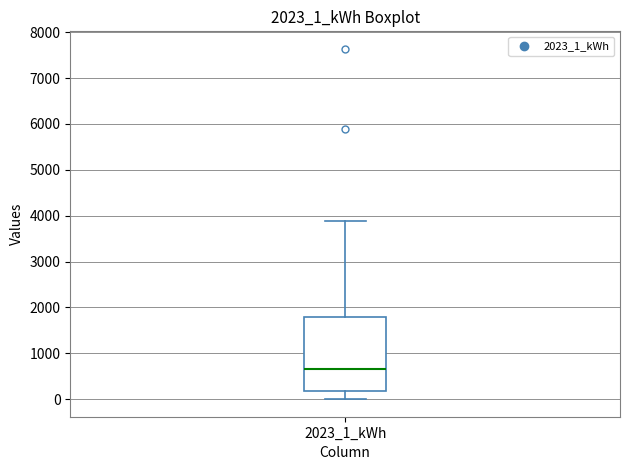

Transcribe this box plot: give where the median line is, the range the box spans, and where the two whiskers end, as read against the y-axis. The values are not printed on the chart, so give them approximately, as read against the axis.

median 700, box 200 to 1800, whiskers 0 to 3900